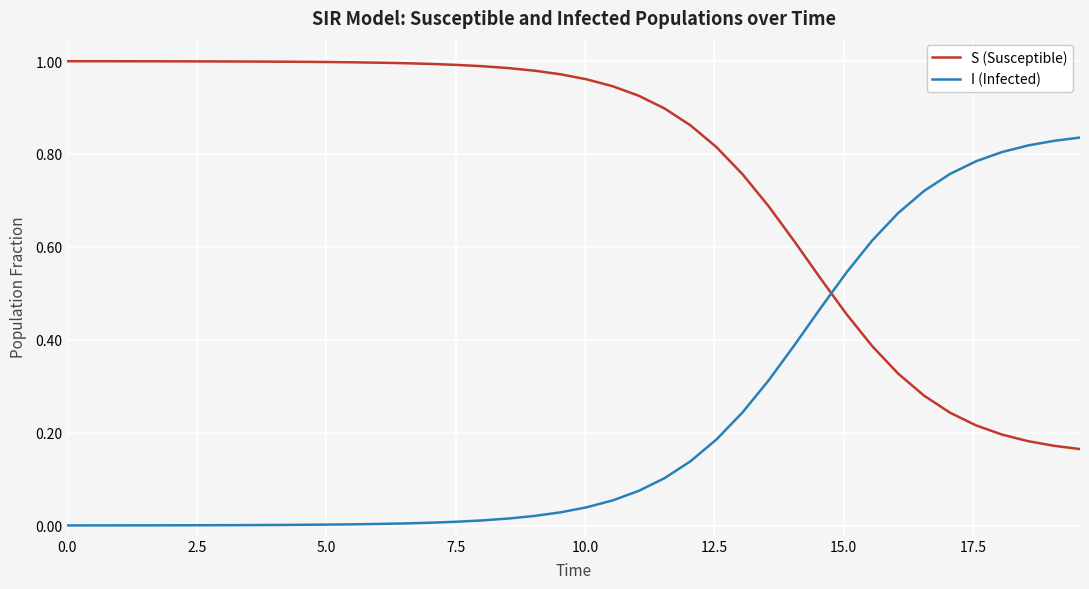

List the series in order of their overall mean, highest first.

S (Susceptible), I (Infected)